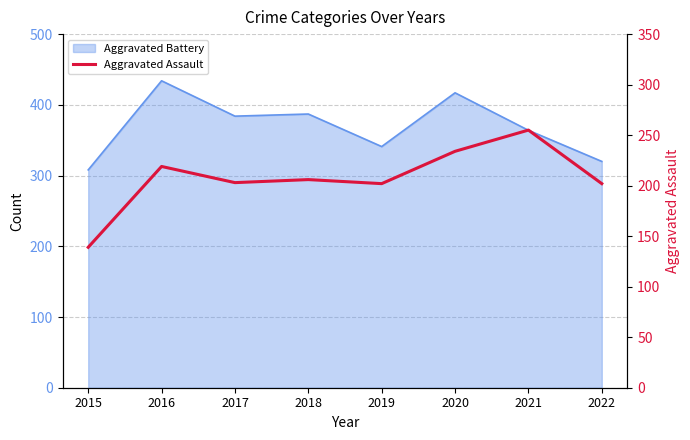

Where is the first local maximum?

2016